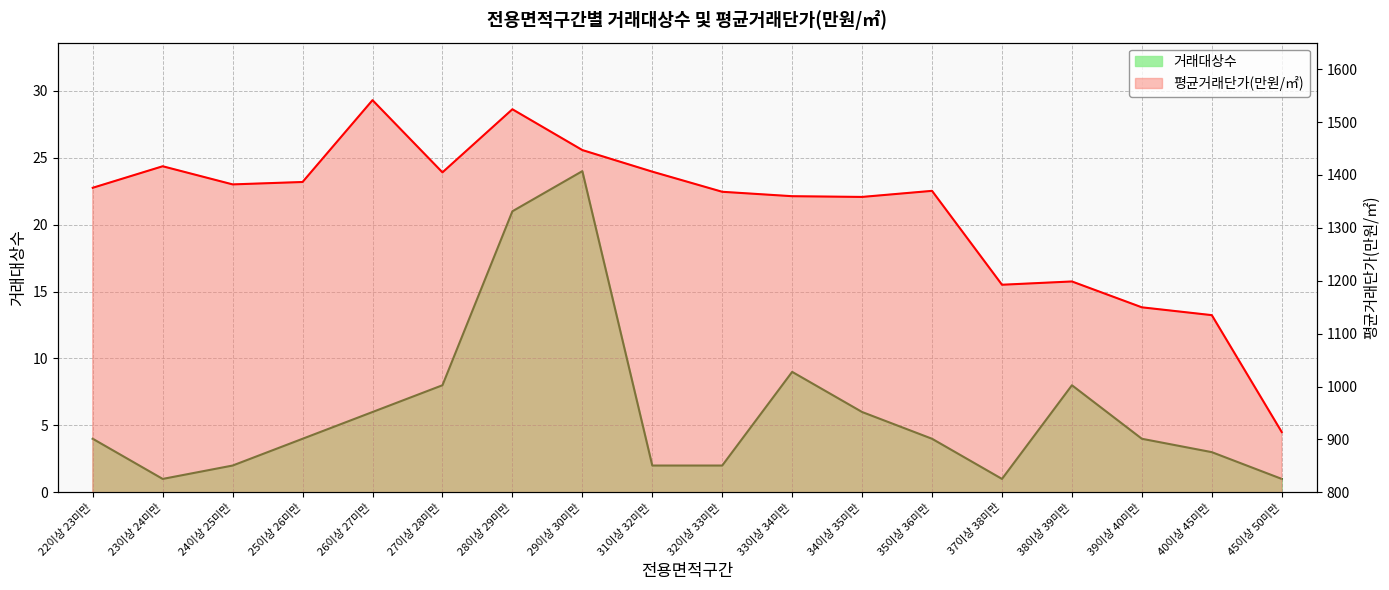

How many series are shown in this chart?

2